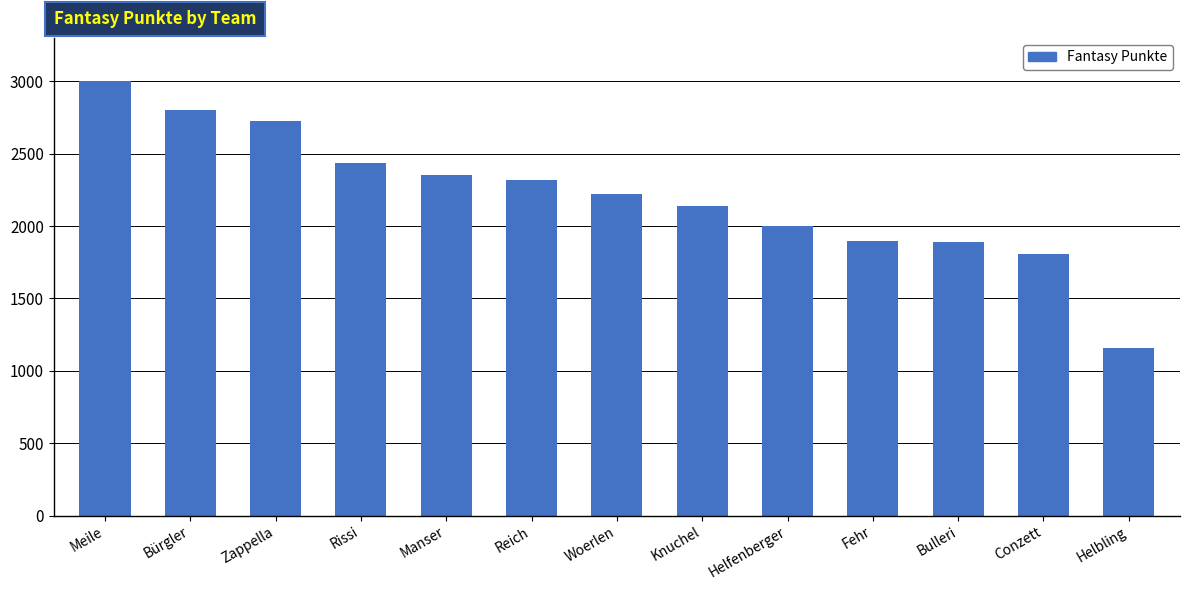

What is the value of the 1st bar from the left?

3001